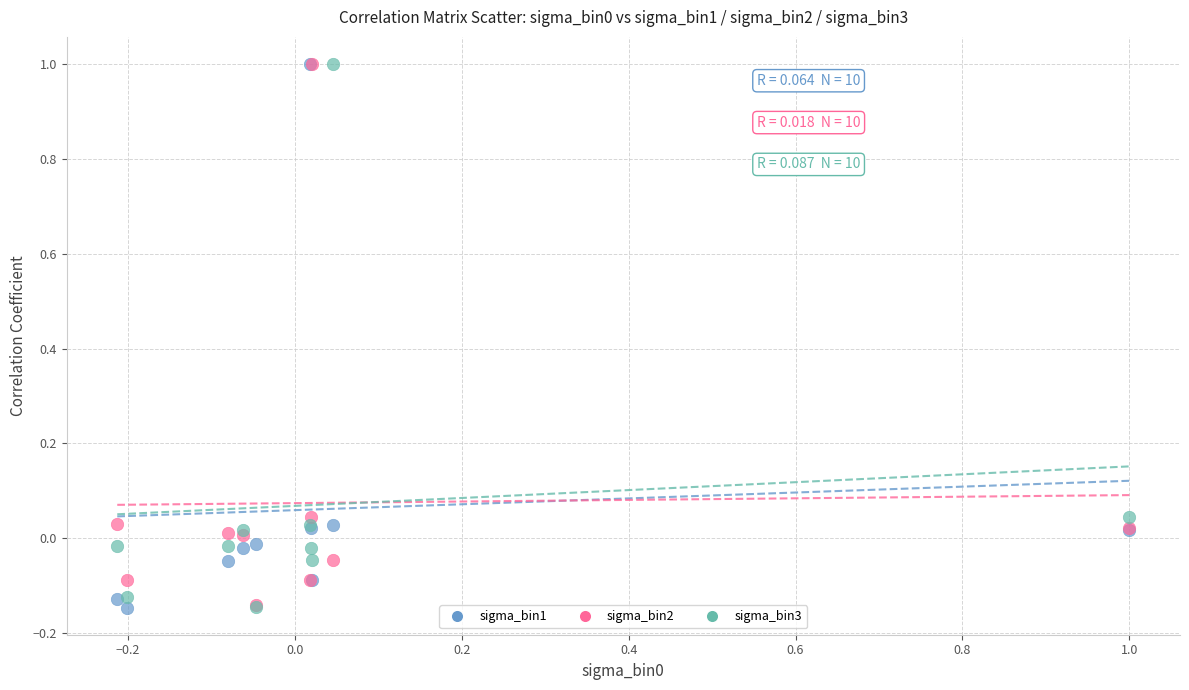

What are all the series names shown in the legend?

sigma_bin1, sigma_bin2, sigma_bin3